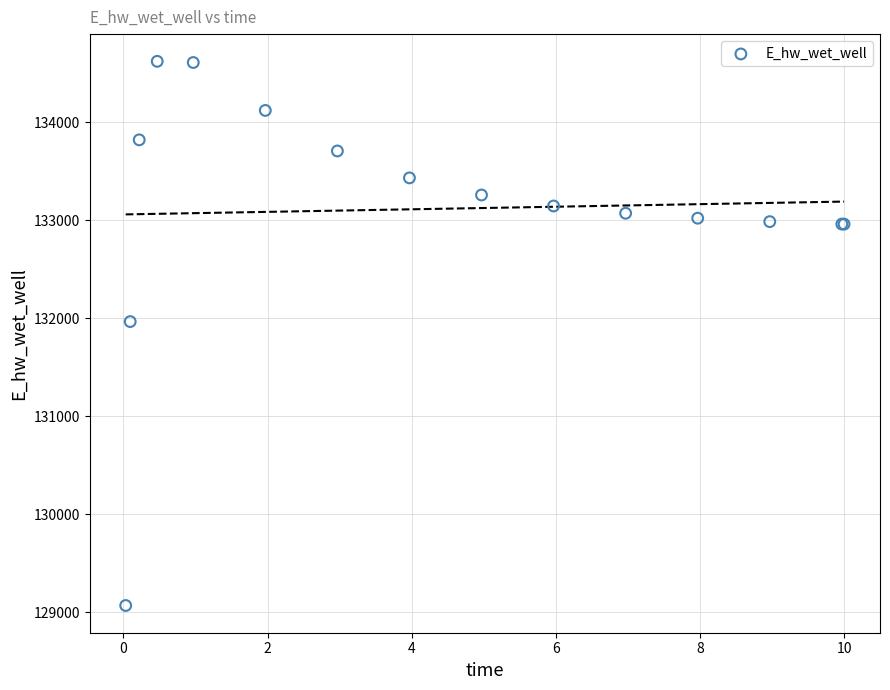

What Y value in the scatter plot is closest to 131846?

131967.0